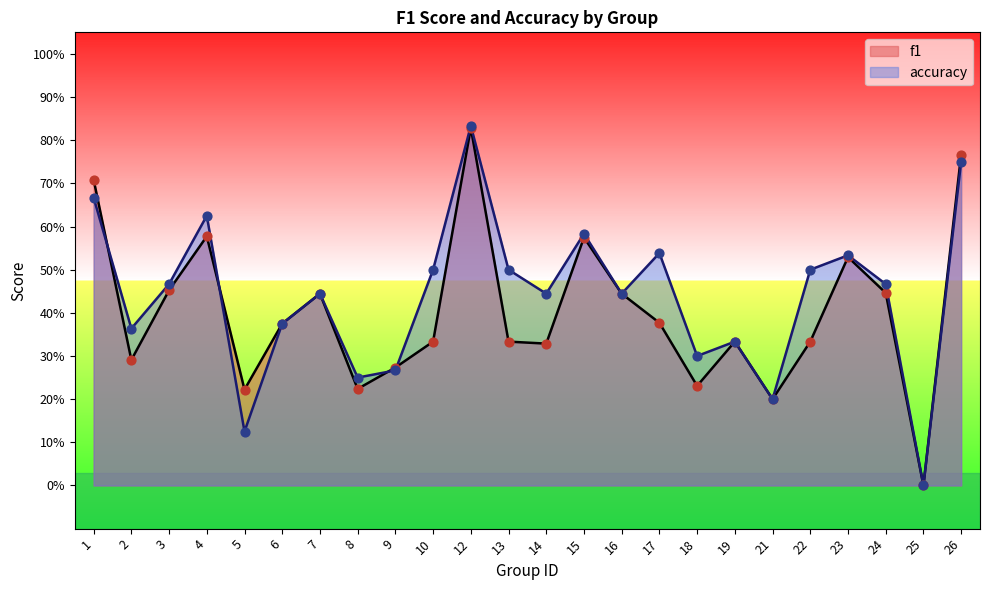

Which series reaches the minimum Y coordinate?

f1